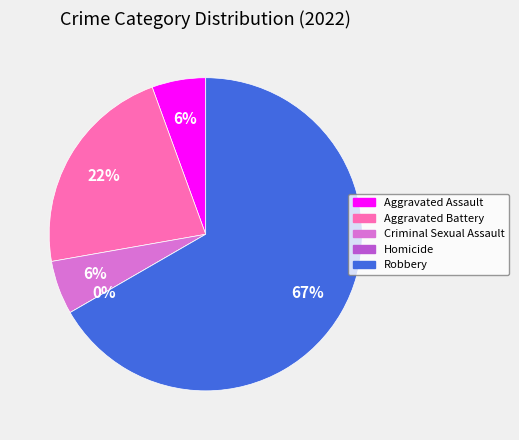

To the nearest percent, what is the average slice percentage?

20%